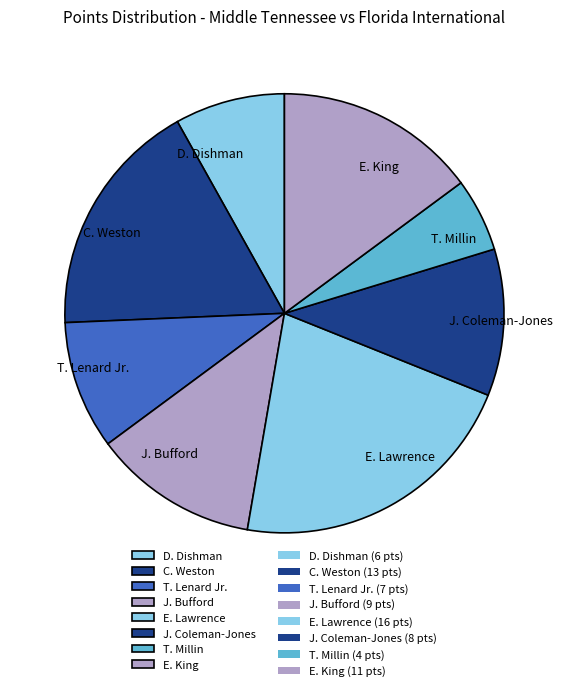

Does E. Lawrence represent more than half of the total?

No